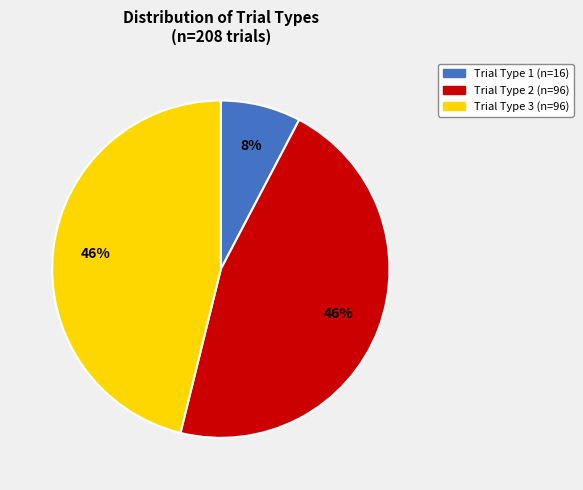

Is there any slice that represents more than half of the pie?

No